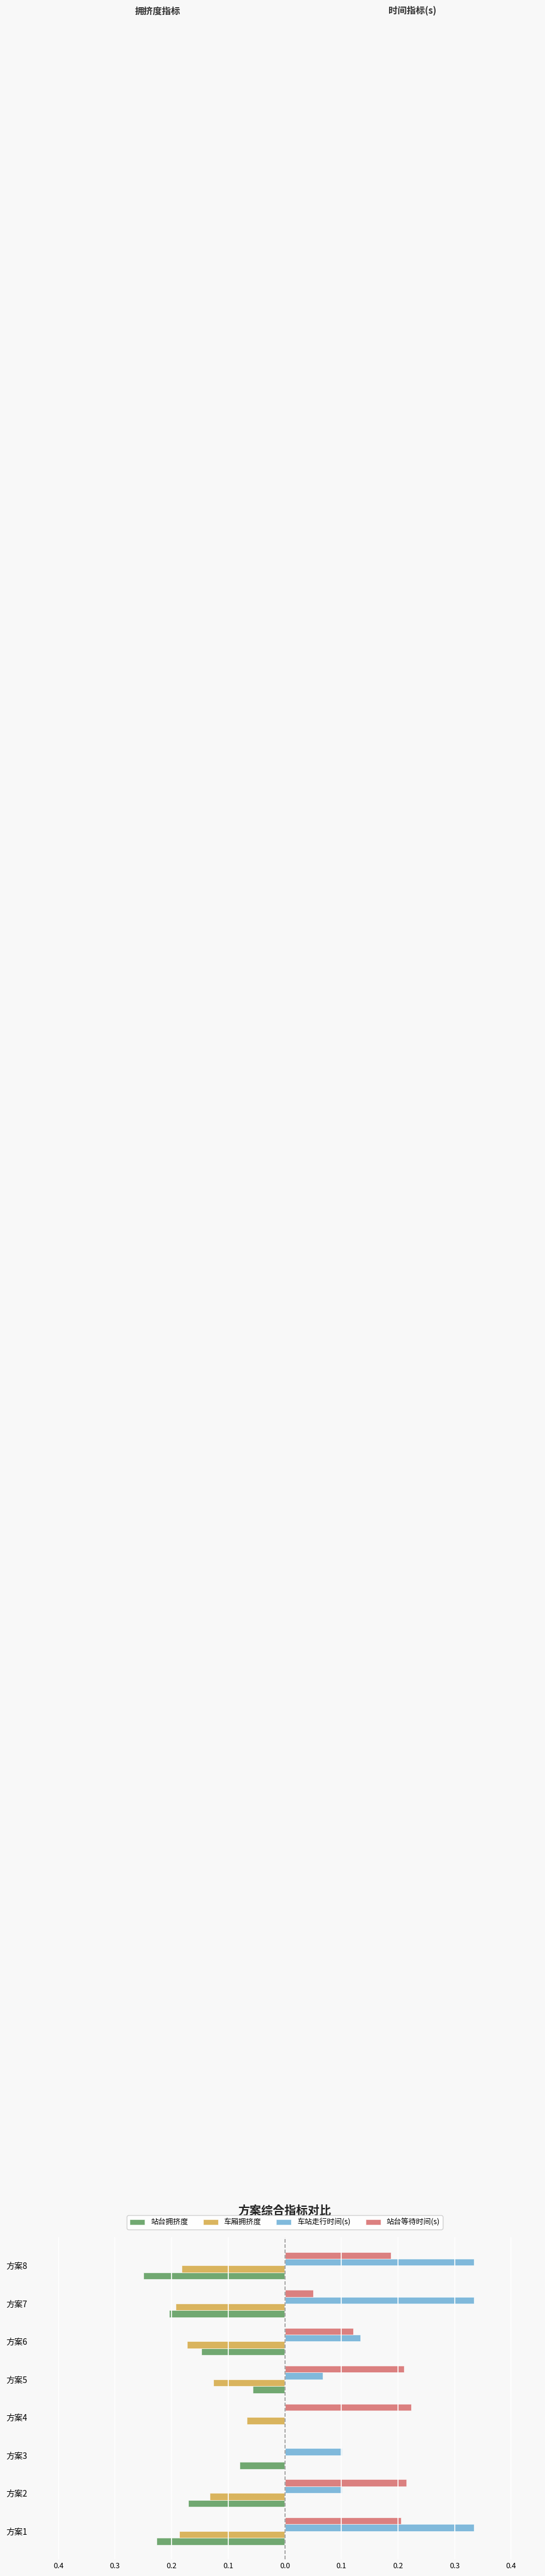

What are all the series names shown in the legend?

站台拥挤度, 车厢拥挤度, 车站走行时间(s), 站台等待时间(s)